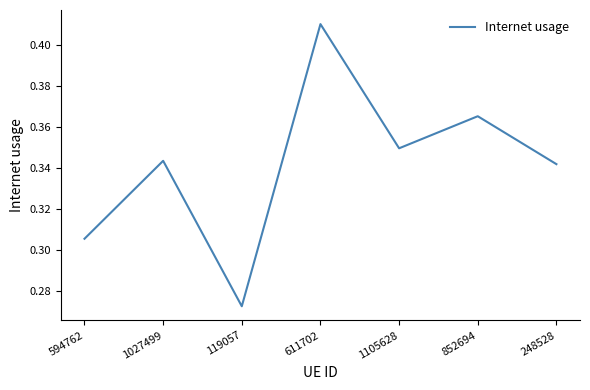

The chart shows a value of 0.6 at 1105628. True or false?

False